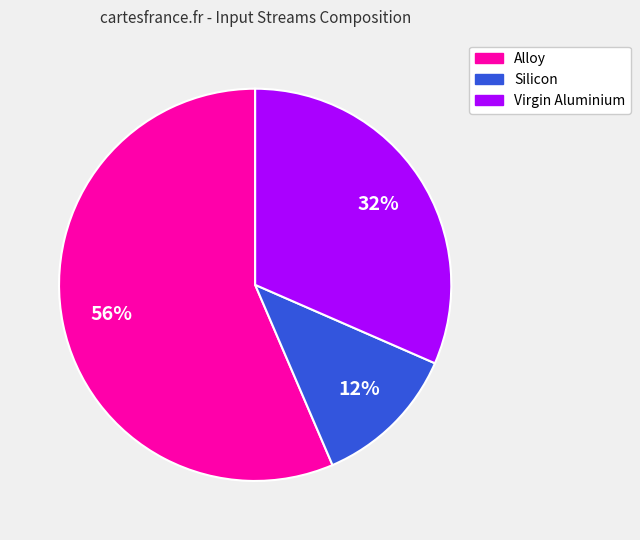

To the nearest percent, what is the combined percentage of Virgin Aluminium and Alloy?

88%